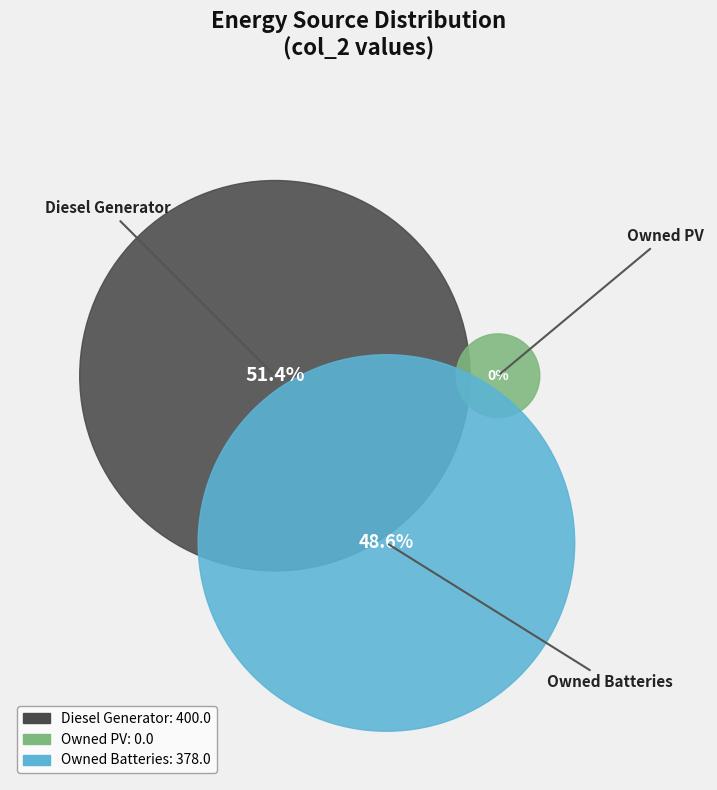

To the nearest percent, what is the difference between the Owned Batteries and Diesel Generator slice percentages?

3%